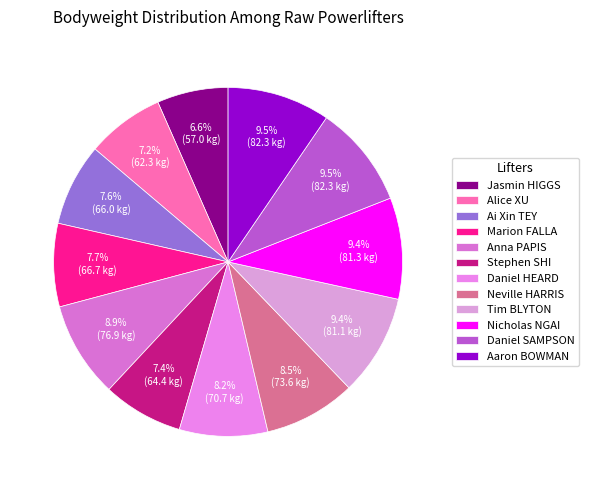

Is it true that Ai Xin TEY is 22% of the pie?

False